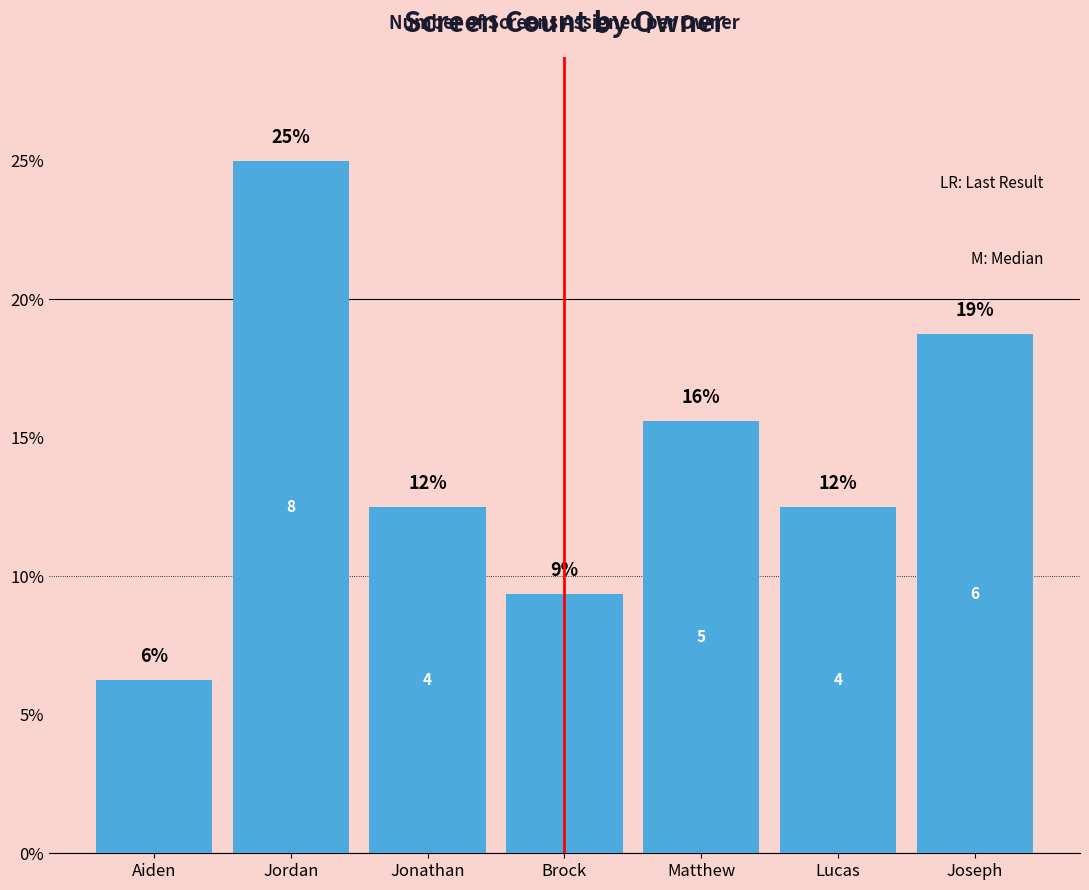

Is it true that the value at Brock is 16.4?

False